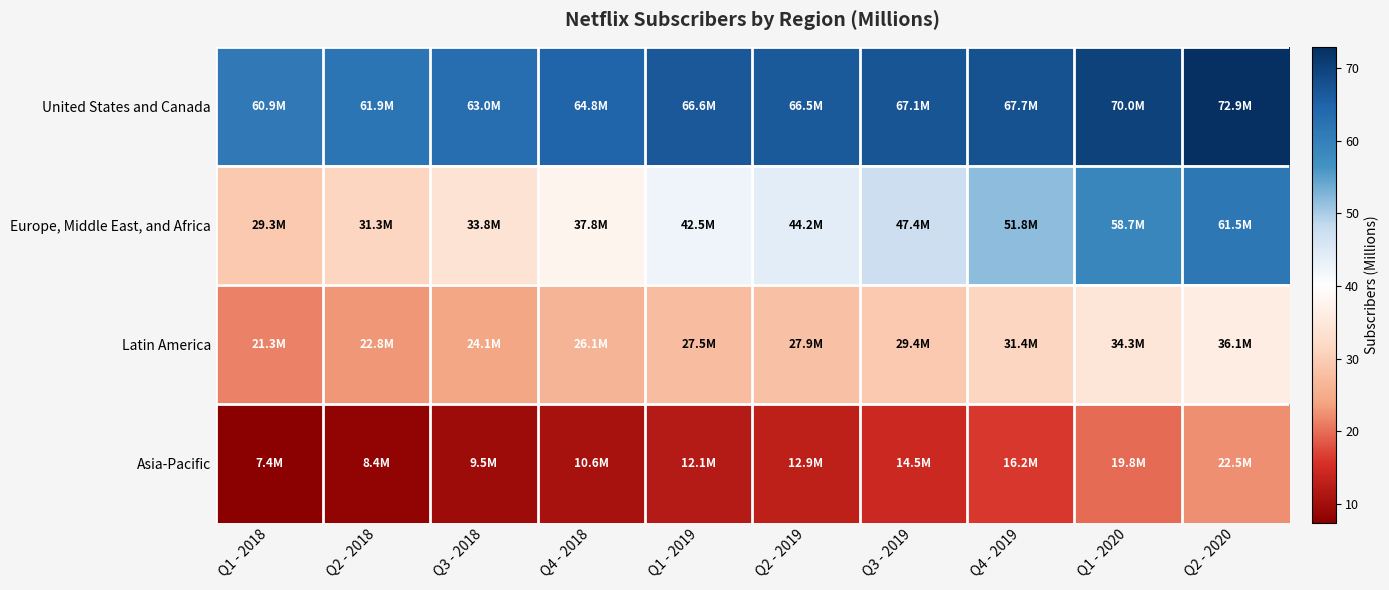

Which series has the largest range (max minus min)?

Europe, Middle East, and Africa